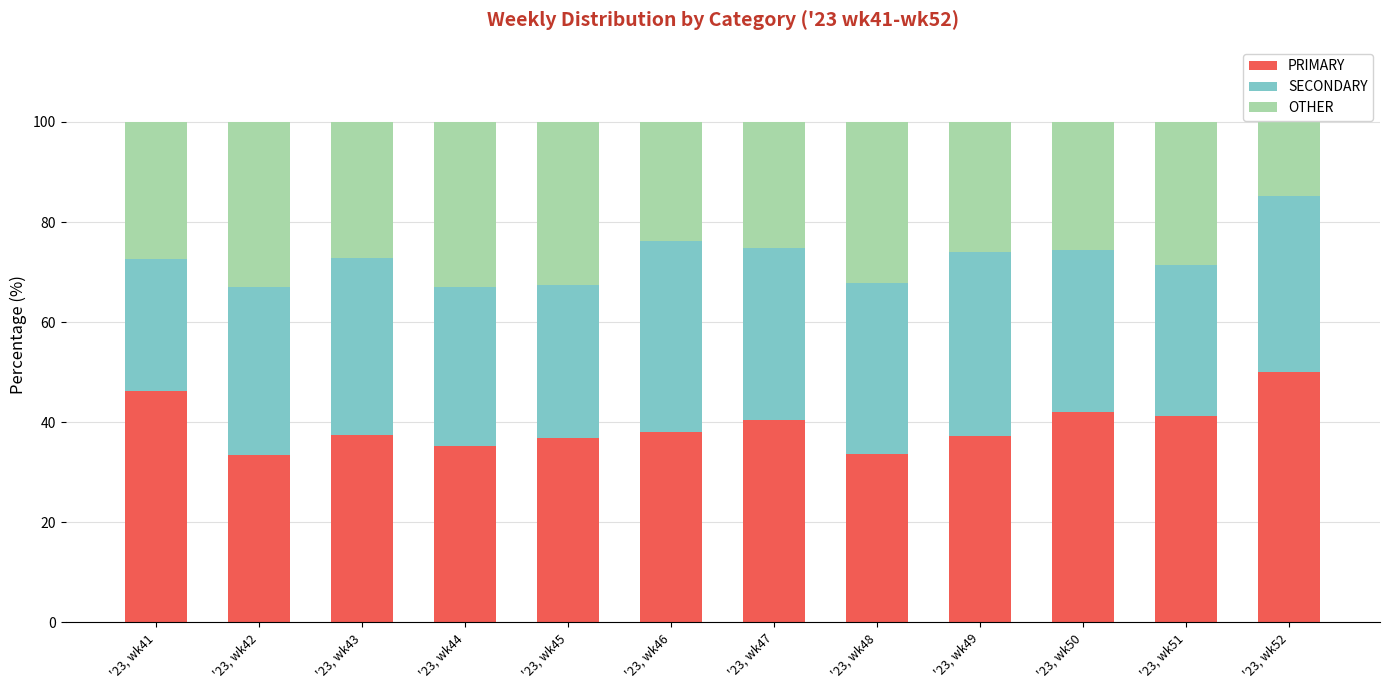

Which category has the highest value in the PRIMARY series?

'23, wk52